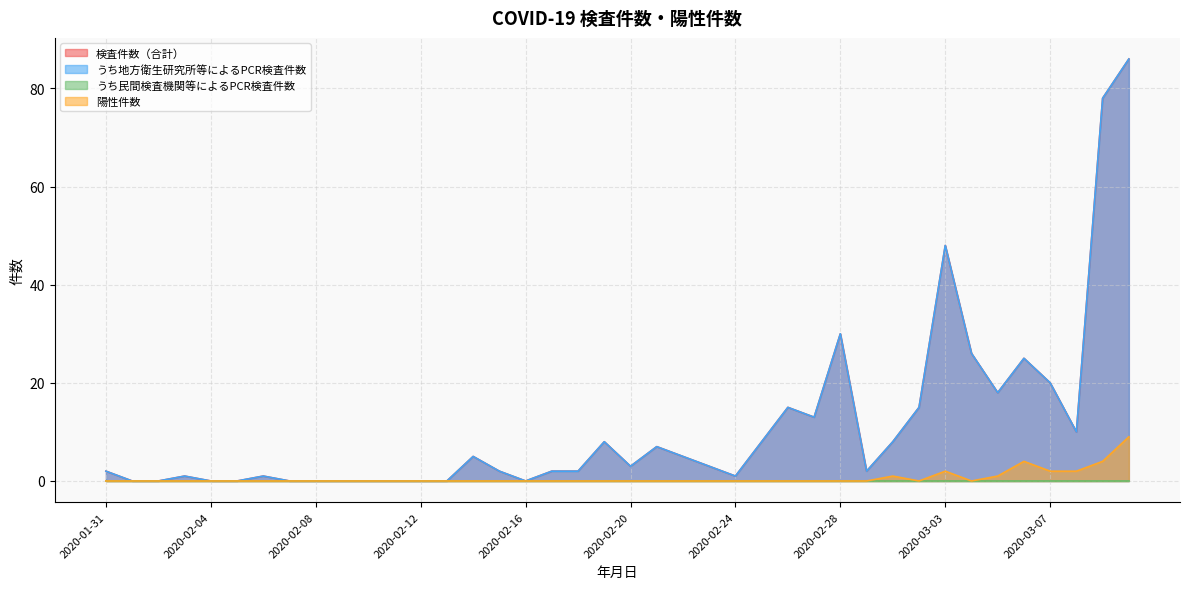

What is the sum of the うち地方衛生研究所等によるPCR検査件数 values at 2020-02-24 and 2020-02-23?

4